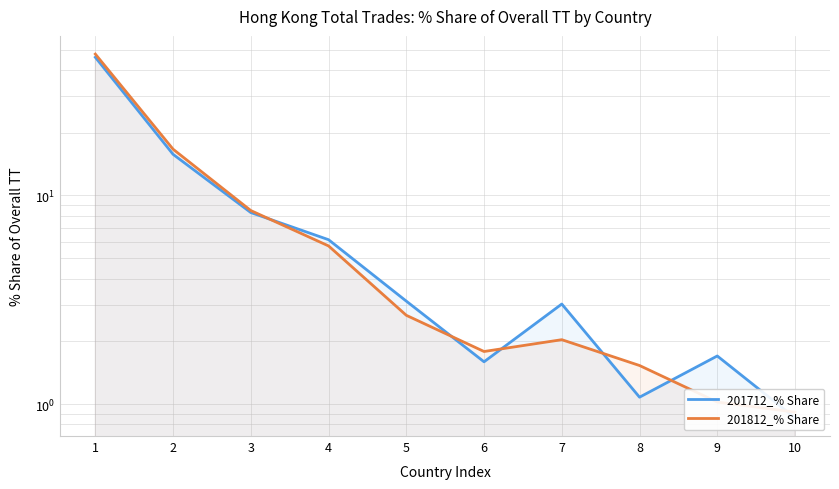

How many lines are shown in the chart?

2